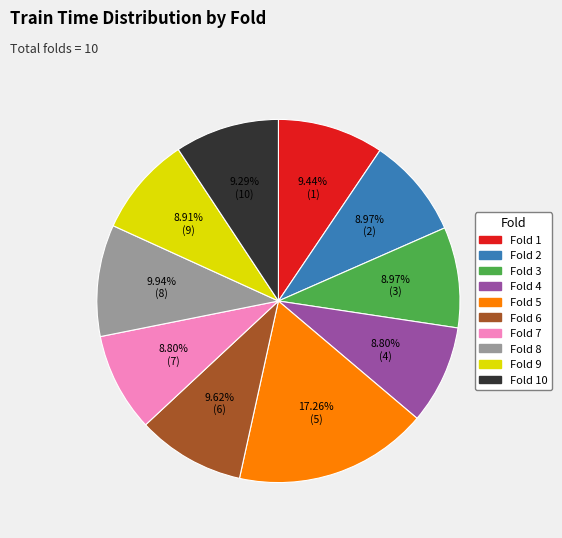

Do 9.29% (10) and 17.26% (5) together represent more than half of the pie?

No